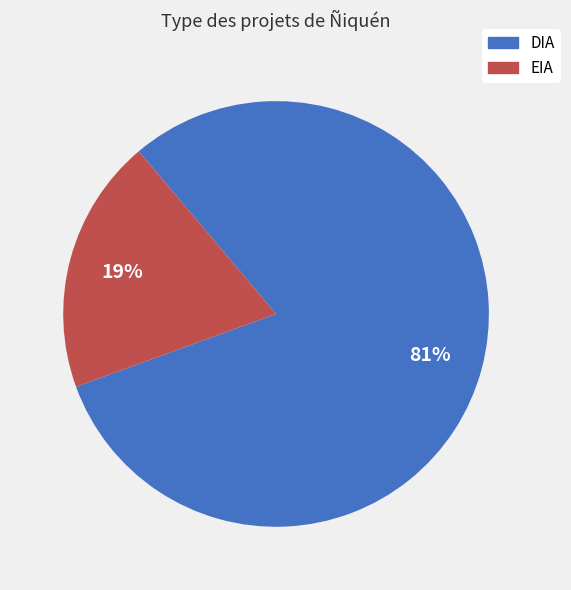

Which slice is the largest?

DIA